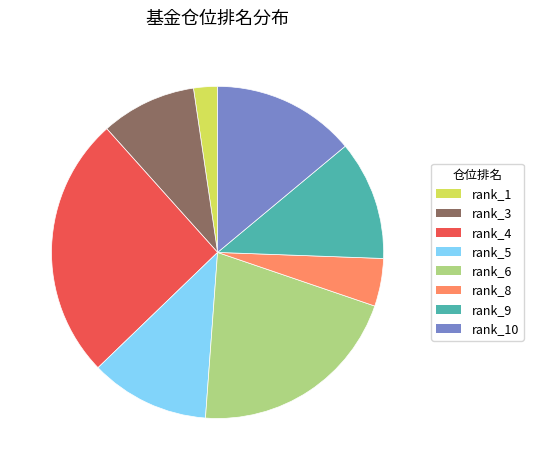

Do rank_6 and rank_1 together represent more than half of the pie?

No